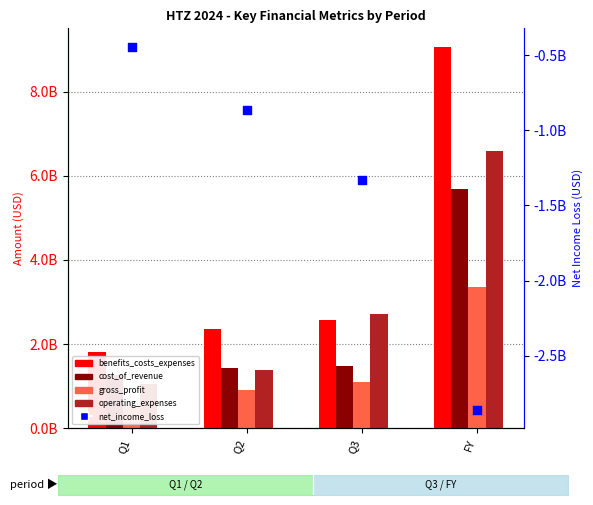

Which series has the largest Y range (max minus min)?

benefits_costs_expenses